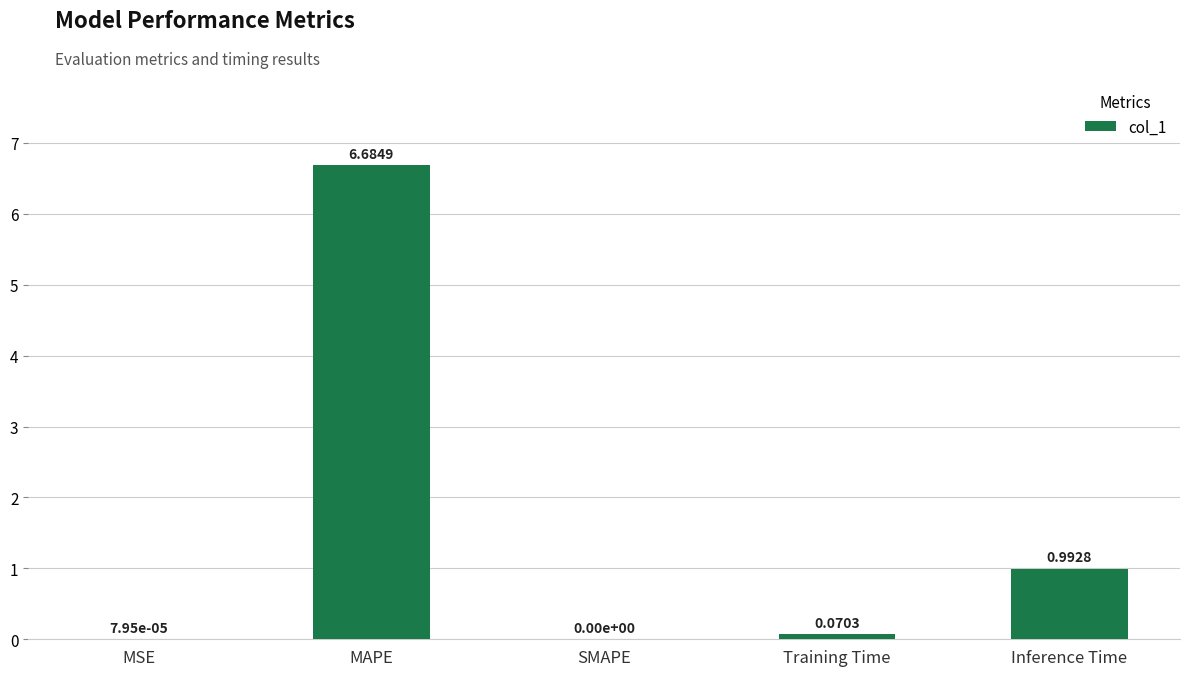

Between MSE and Training Time, which is larger?

Training Time